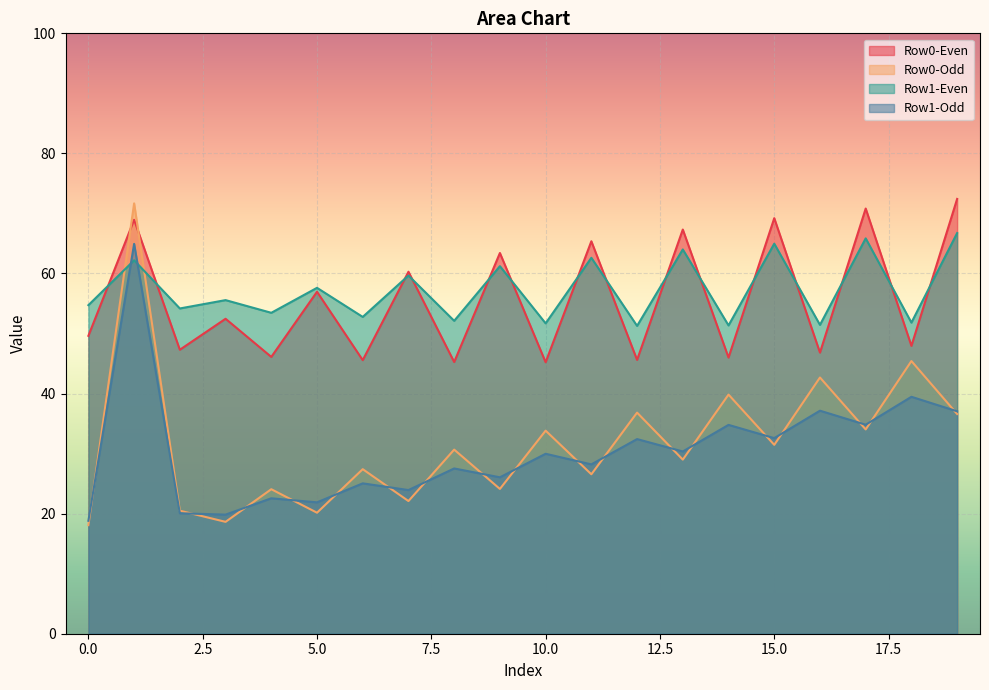

At how many categories does at least one series exceed 39?

20